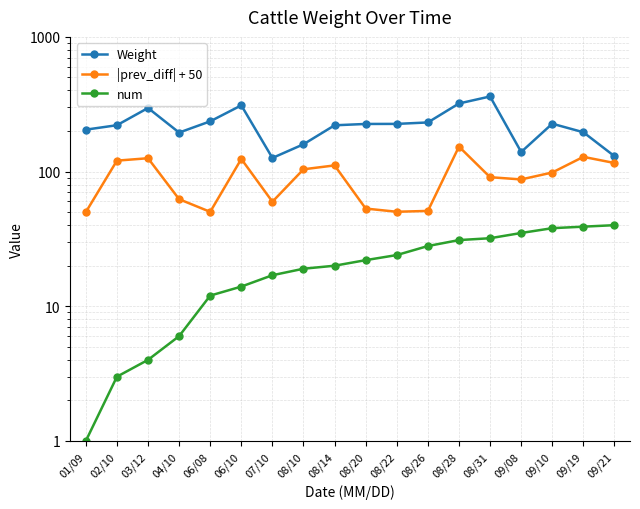

Which series has the largest total across all categories?

Weight